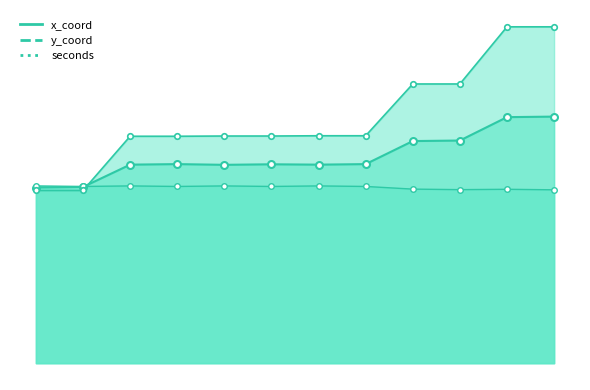

Does the chart display data point markers on the line(s)?

Yes